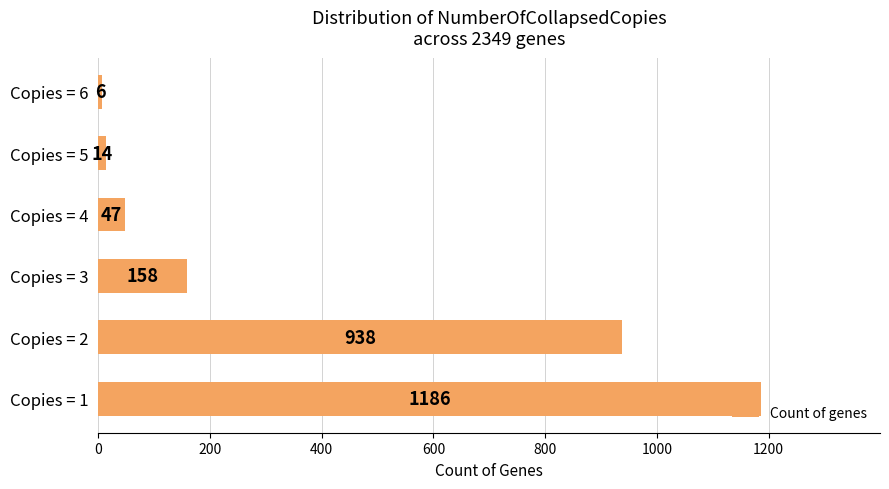

Count the number of categories in the chart.

6